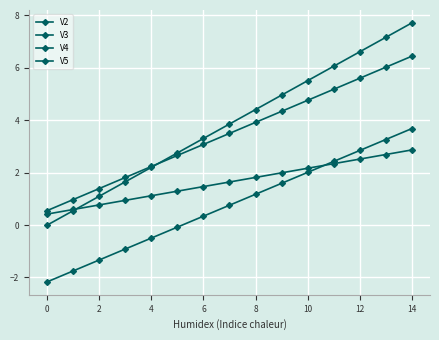

What is the label of the 13th point from the right?

2